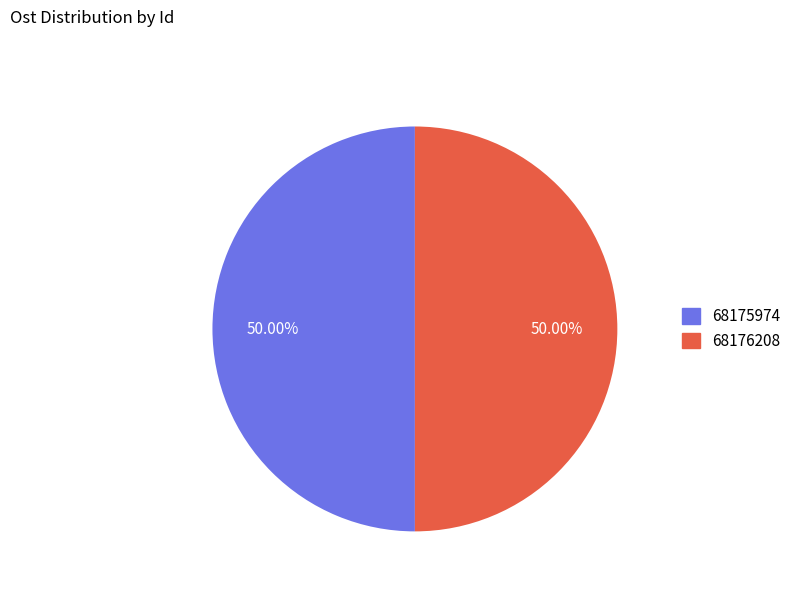

Combined, what portion of the pie is 68175974 and 68176208?

100.0%